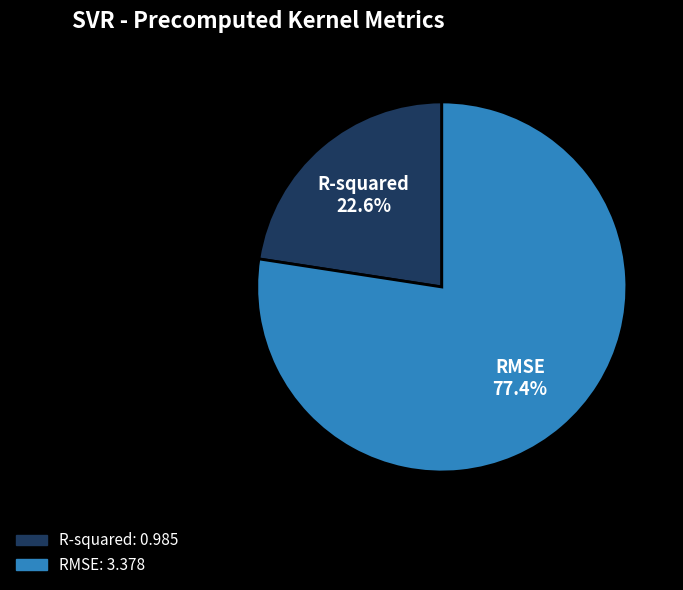

How many segments does this pie chart have?

2